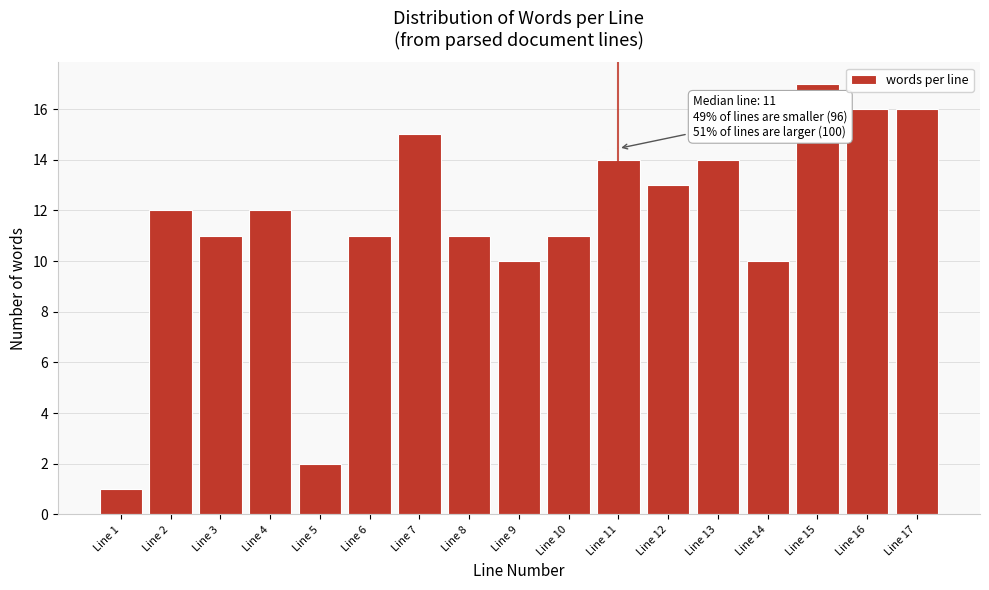

Reading left to right, transcribe all the data shown in this chart.

Line 1=1	Line 2=12	Line 3=11	Line 4=12	Line 5=2	Line 6=11	Line 7=15	Line 8=11	Line 9=10	Line 10=11	Line 11=14	Line 12=13	Line 13=14	Line 14=10	Line 15=17	Line 16=16	Line 17=16